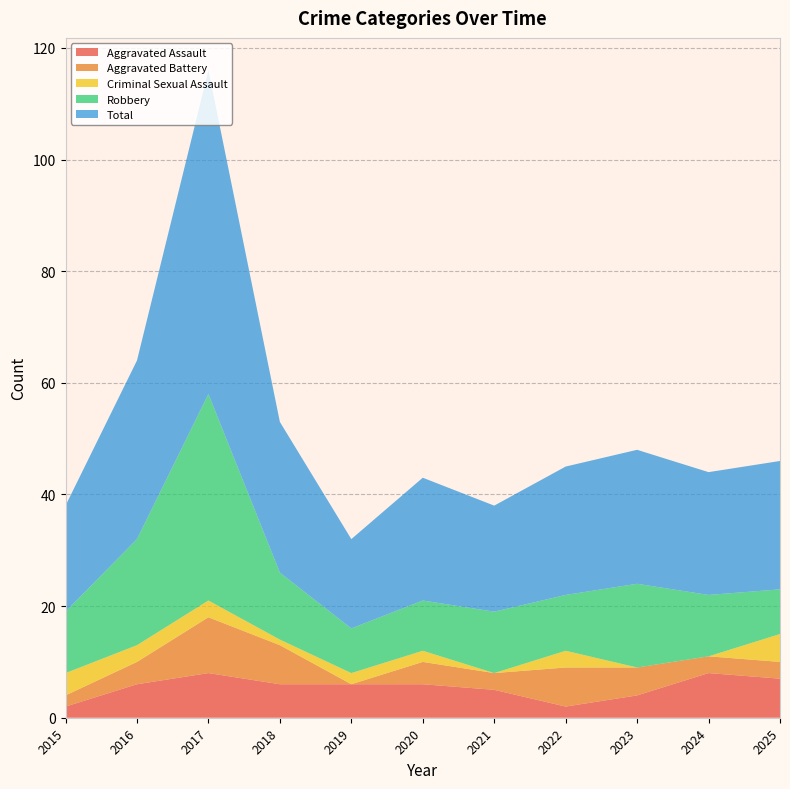

Reading right to left, what are all the values shown in this chart?

Aggravated Assault: 2025=7	2024=8	2023=4	2022=2	2021=5	2020=6	2019=6	2018=6	2017=8	2016=6	2015=2
Aggravated Battery: 2025=3	2024=3	2023=5	2022=7	2021=3	2020=4	2019=0	2018=7	2017=10	2016=4	2015=2
Criminal Sexual Assault: 2025=5	2024=0	2023=0	2022=3	2021=0	2020=2	2019=2	2018=1	2017=3	2016=3	2015=4
Robbery: 2025=8	2024=11	2023=15	2022=10	2021=11	2020=9	2019=8	2018=12	2017=37	2016=19	2015=11
Total: 2025=23	2024=22	2023=24	2022=23	2021=19	2020=22	2019=16	2018=27	2017=58	2016=32	2015=19